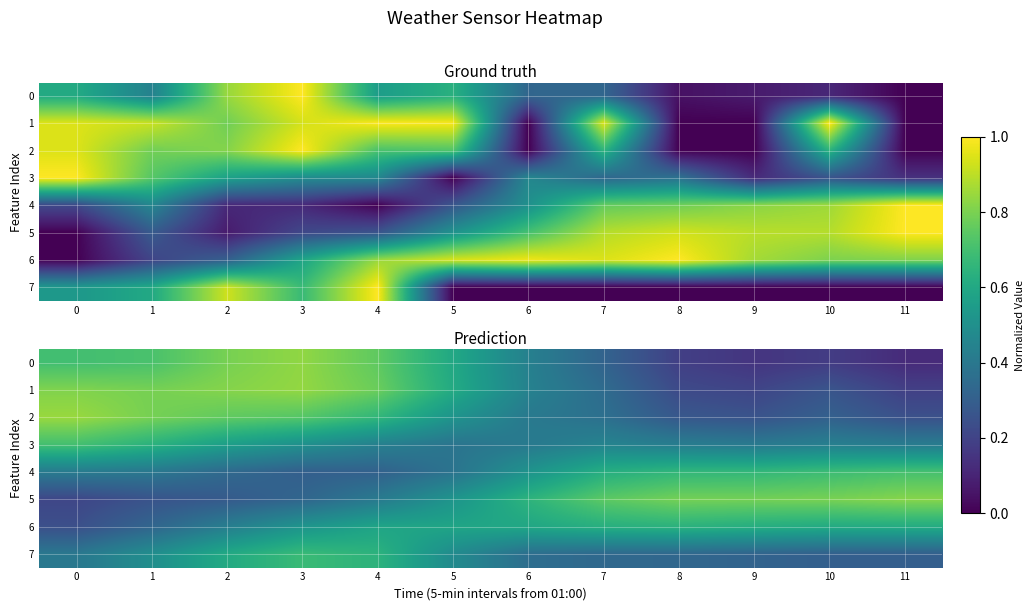

Is it true that 5 equals 0.8 at 9?

True